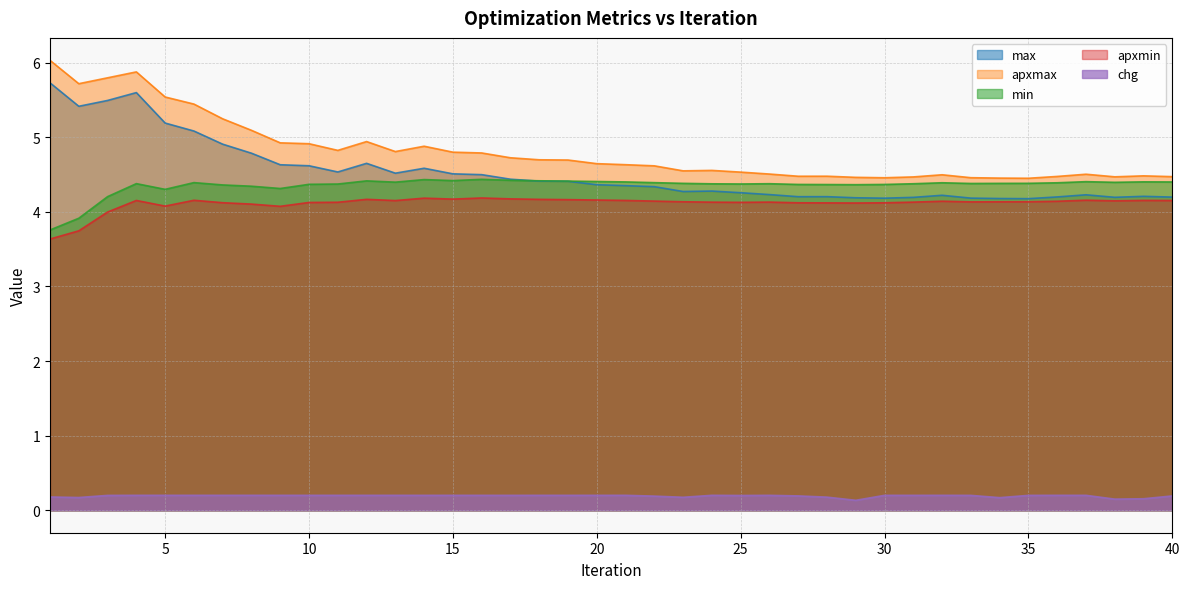

Between 2 and 26, which is larger?

2